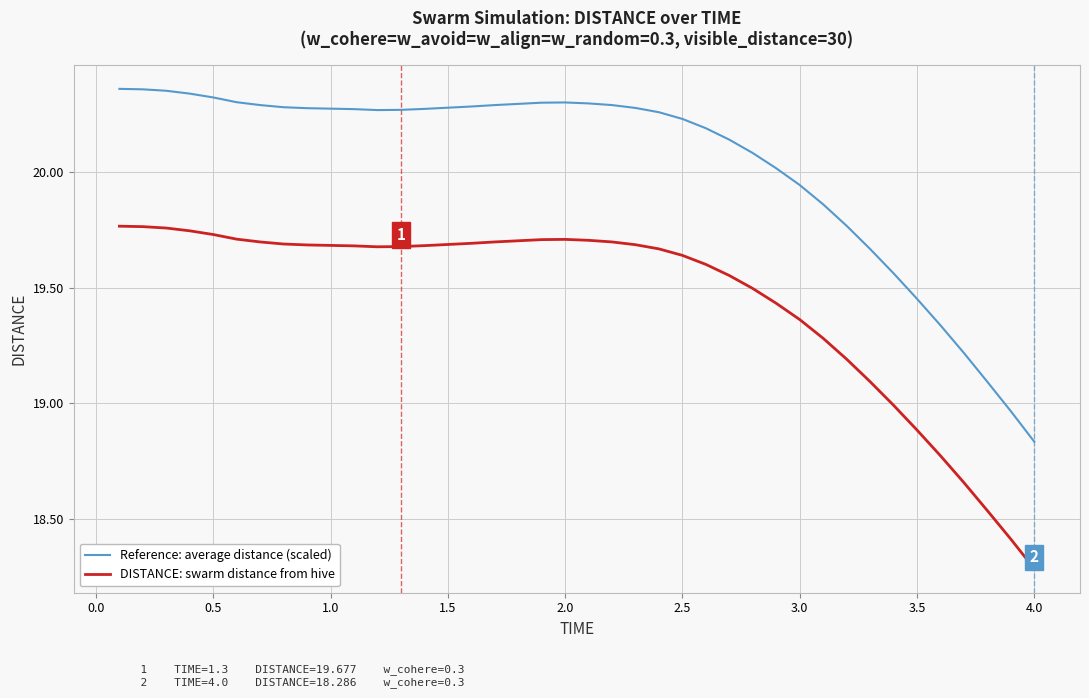

Is this an area chart (filled region under the line)?

No